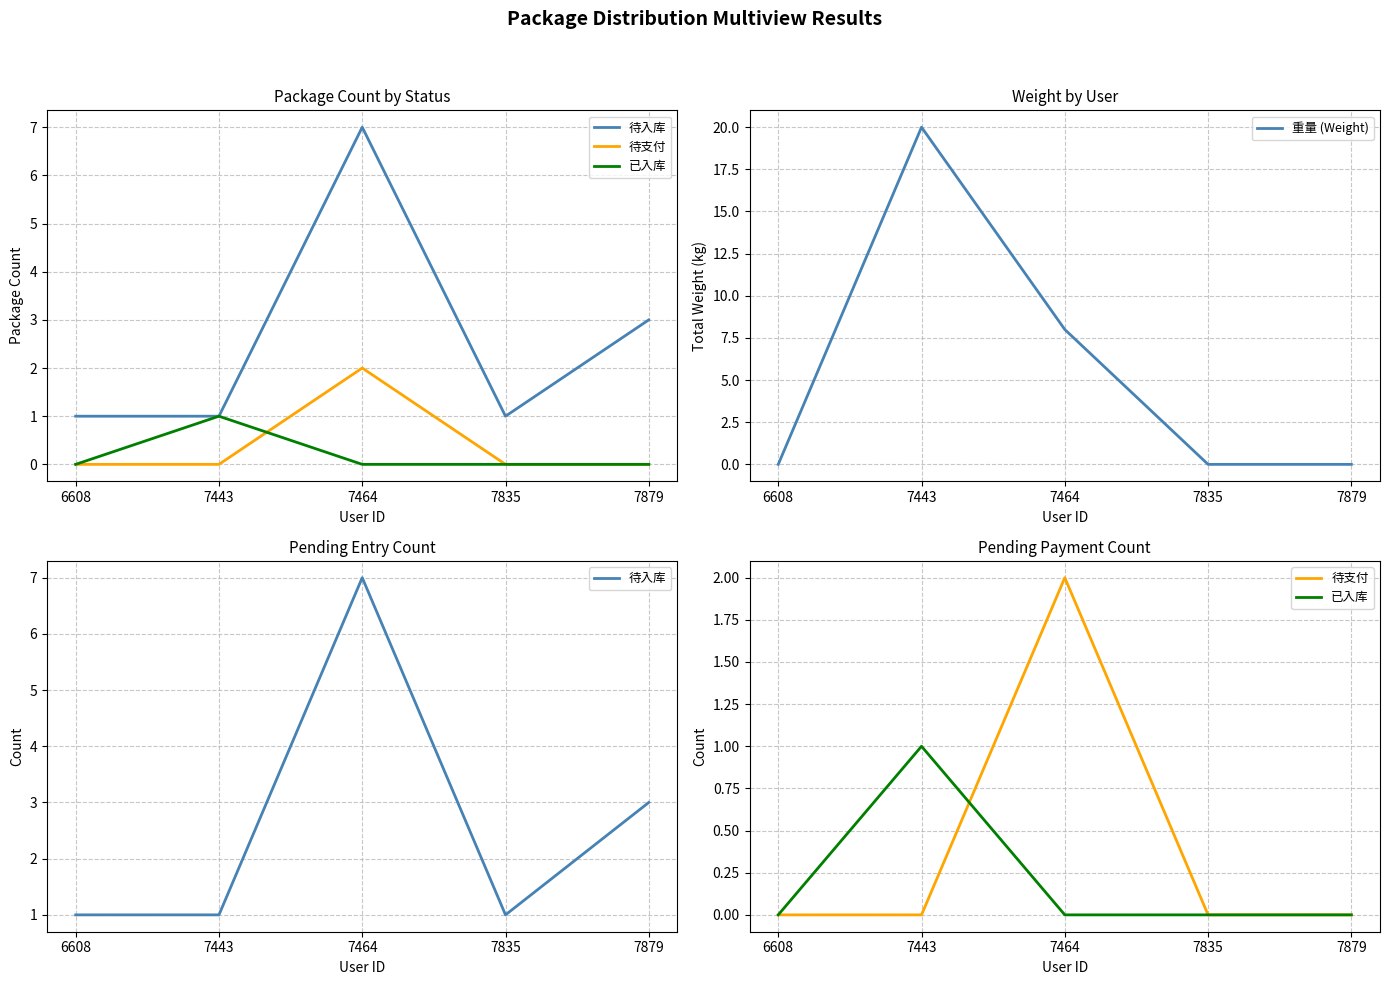

Reading right to left, list all the values displayed in this chart.

待入库: 7879=3	7835=1	7464=7	7443=1	6608=1
待支付: 7879=0	7835=0	7464=2	7443=0	6608=0
已入库: 7879=0	7835=0	7464=0	7443=1	6608=0
重量 (Weight): 7879=0	7835=0	7464=8	7443=20	6608=0